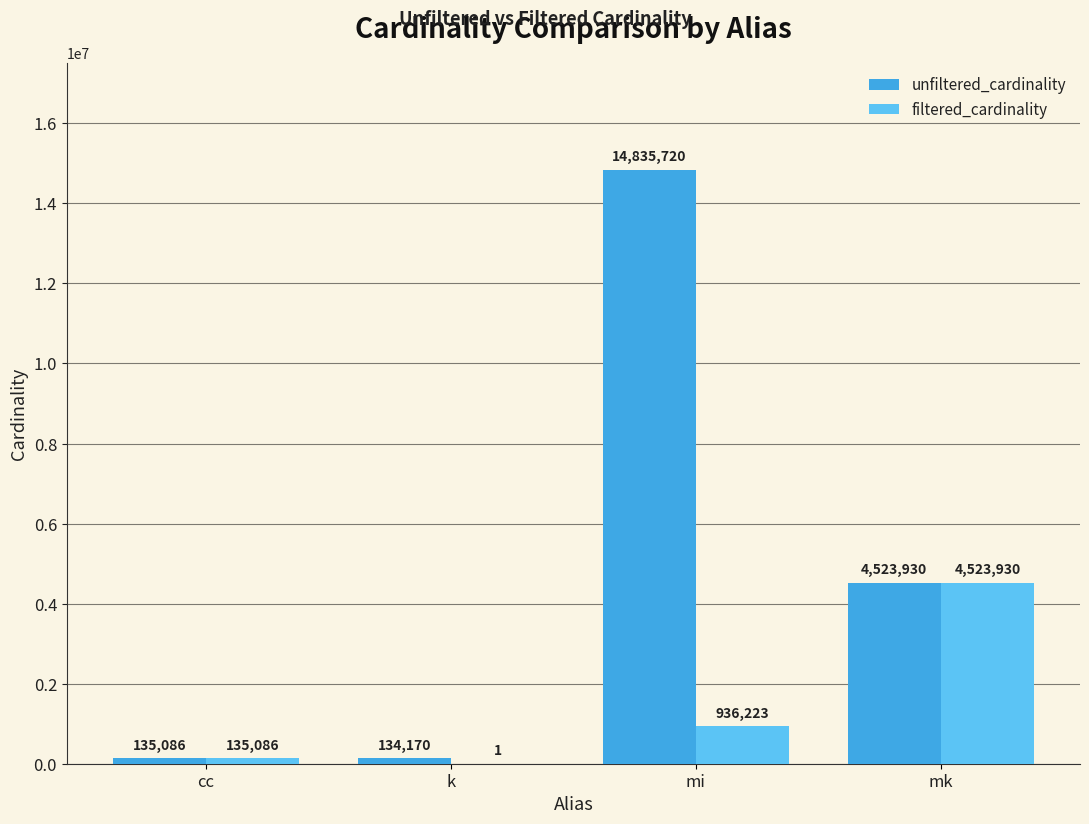

Where does the unfiltered_cardinality series first go above 4523930?

mi